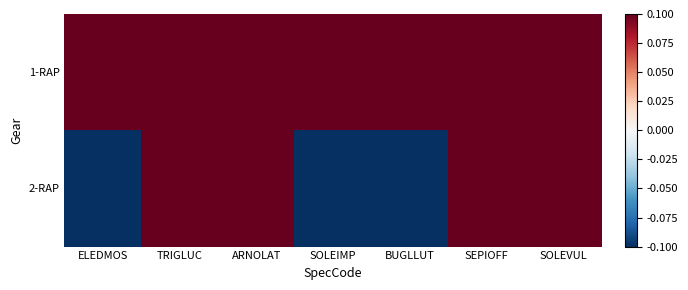

Reading right to left, list all the values displayed in this chart.

1-RAP: SOLEVUL=0.1	SEPIOFF=0.1	BUGLLUT=0.1	SOLEIMP=0.1	ARNOLAT=0.1	TRIGLUC=0.1	ELEDMOS=0.1
2-RAP: SOLEVUL=0.1	SEPIOFF=0.1	BUGLLUT=-0.1	SOLEIMP=-0.1	ARNOLAT=0.1	TRIGLUC=0.1	ELEDMOS=-0.1